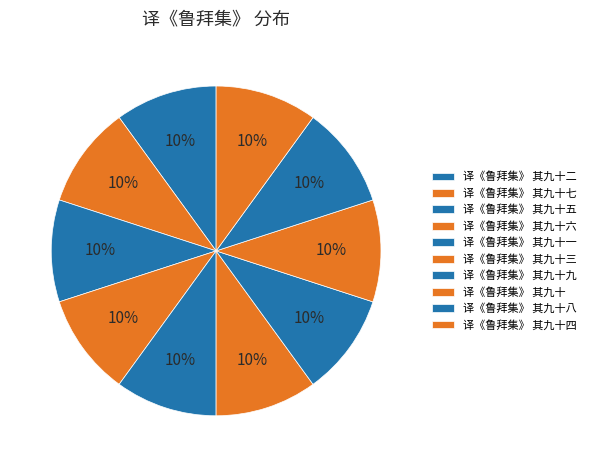

Is 译《鲁拜集》 其九十五 the majority of the pie?

No